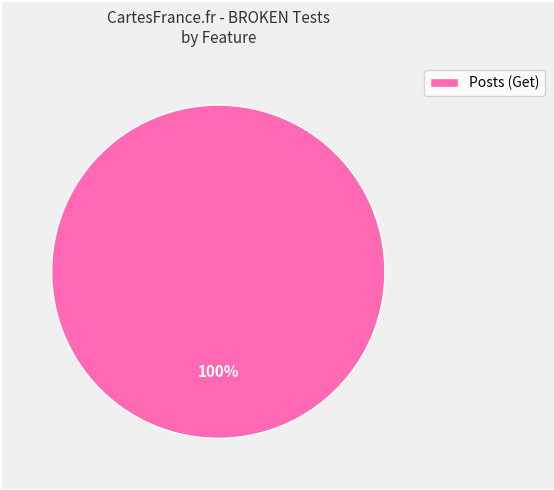

The Posts (Get) slice represents 100% of the pie. True or false?

True